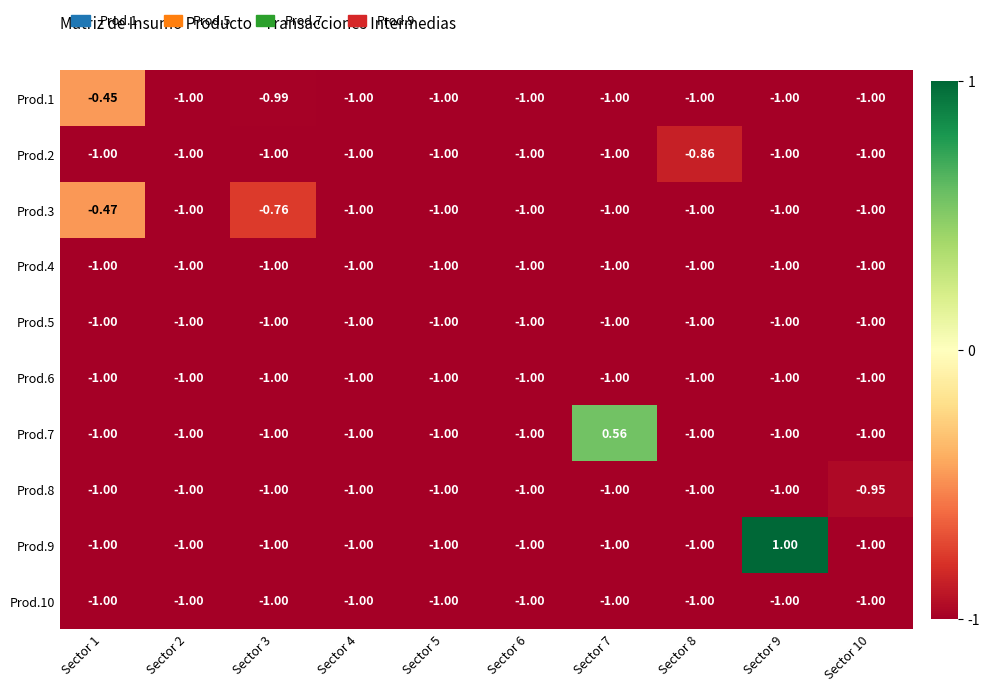

What is the total value across all series at Sector 2?

-10.0